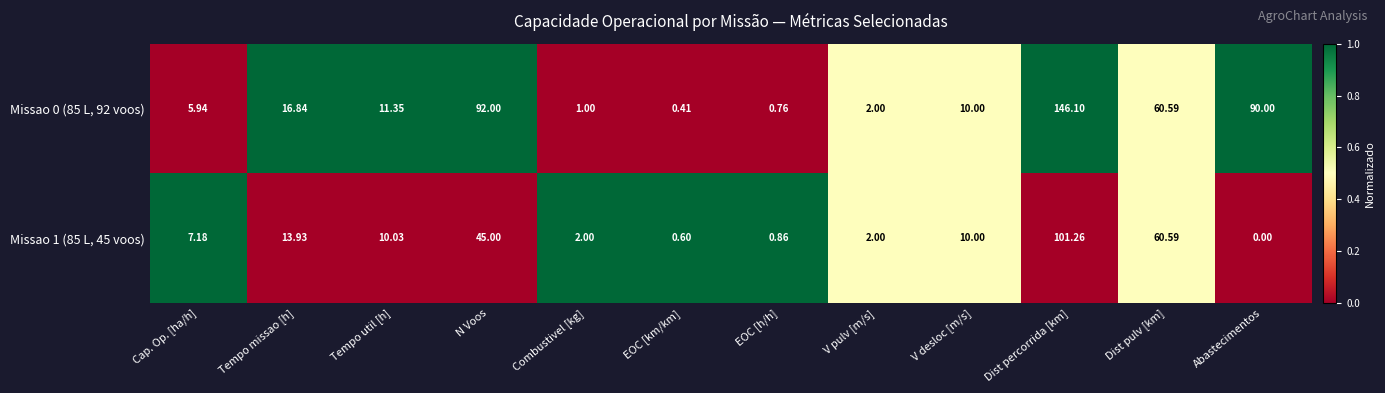

At which label does Missao 0 (85 L, 92 voos) first exceed 11?

Tempo missao [h]